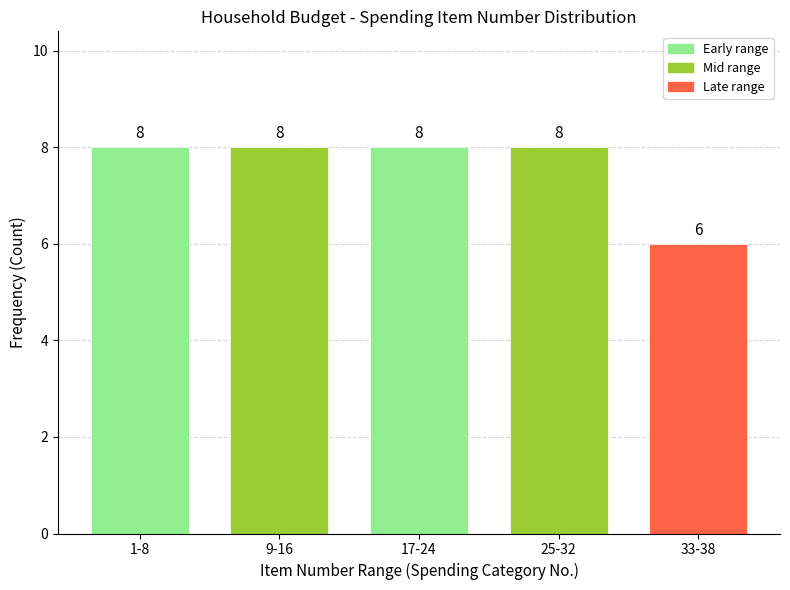

Reading right to left, list all the values displayed in this chart.

6	8	8	8	8